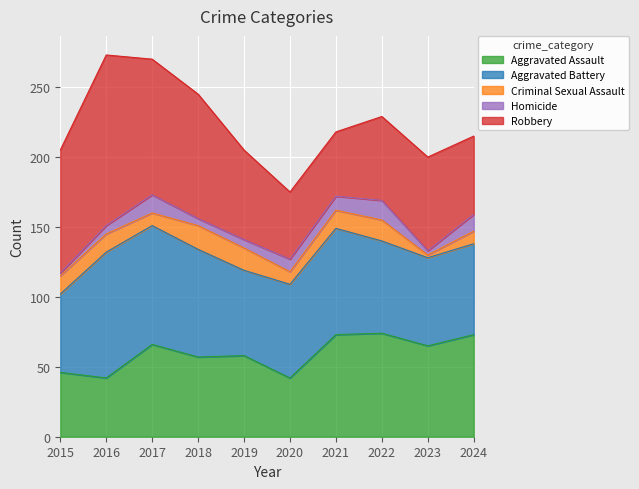

The value of Aggravated Assault at 2018 is 16. True or false?

False